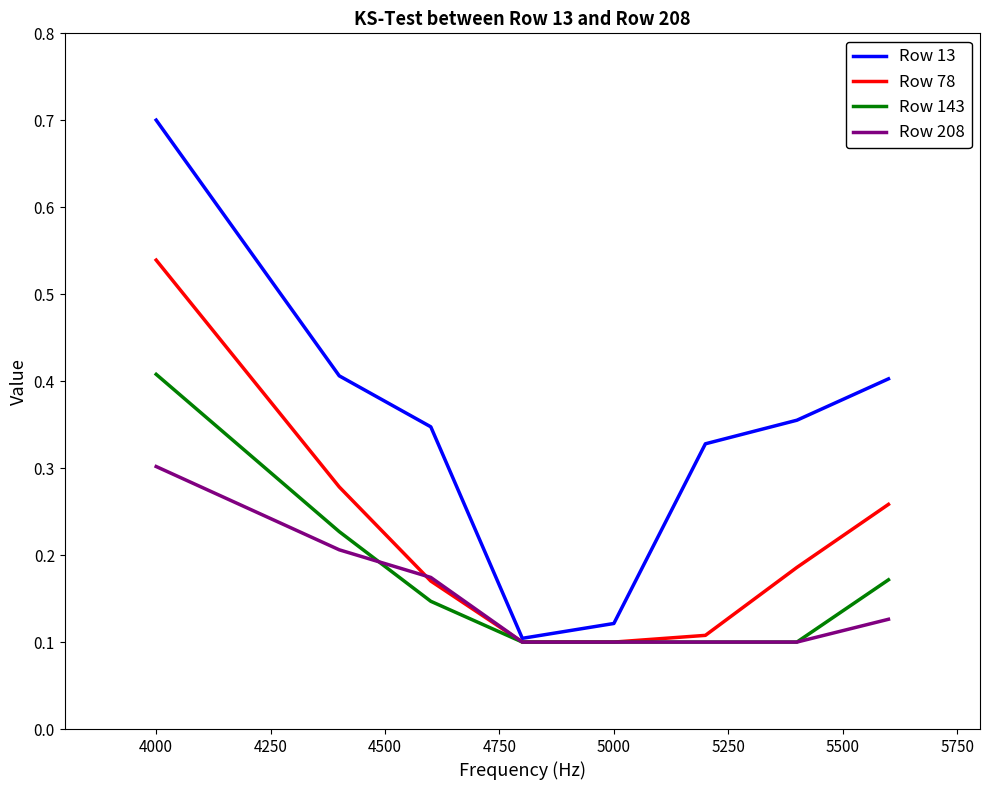

Rank the series by their maximum value, from lowest to highest.

Row 208, Row 143, Row 78, Row 13